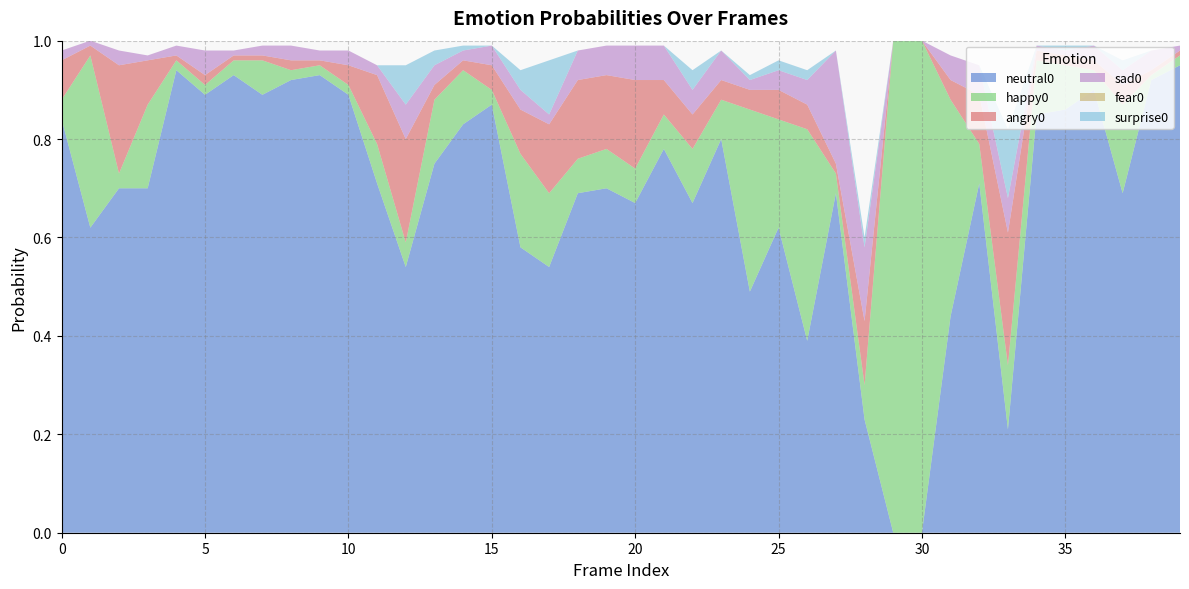

Reading left to right, what are all the values shown in this chart?

neutral0: 0.8	0.6	0.7	0.7	0.9	0.9	0.9	0.9	0.9	0.9	0.9	0.7	0.5	0.8	0.8	0.9	0.6	0.5	0.7	0.7	0.7	0.8	0.7	0.8	0.5	0.6	0.4	0.7	0.2	0.0	0.0	0.4	0.7	0.2	0.8	0.9	0.9	0.7	0.9	0.9
happy0: 0.0	0.3	0.0	0.2	0.0	0.0	0.0	0.1	0.0	0.0	0.0	0.1	0.1	0.1	0.1	0.0	0.2	0.1	0.1	0.1	0.1	0.1	0.1	0.1	0.4	0.2	0.4	0.0	0.1	1.0	1.0	0.4	0.1	0.1	0.1	0.1	0.0	0.2	0.0	0.0
angry0: 0.1	0.0	0.2	0.1	0.0	0.0	0.0	0.0	0.0	0.0	0.0	0.1	0.2	0.0	0.0	0.1	0.1	0.1	0.2	0.1	0.2	0.1	0.1	0.0	0.0	0.1	0.1	0.0	0.1	0.0	0.0	0.0	0.1	0.3	0.0	0.0	0.0	0.0	0.0	0.0
sad0: 0.0	0.0	0.0	0.0	0.0	0.1	0.0	0.0	0.0	0.0	0.0	0.0	0.1	0.0	0.0	0.0	0.0	0.0	0.1	0.1	0.1	0.1	0.1	0.1	0.0	0.0	0.1	0.2	0.1	0.0	0.0	0.1	0.1	0.1	0.0	0.0	0.0	0.0	0.0	0.0
fear0: 0.0	0.0	0.0	0.0	0.0	0.0	0.0	0.0	0.0	0.0	0.0	0.0	0.0	0.0	0.0	0.0	0.0	0.0	0.0	0.0	0.0	0.0	0.0	0.0	0.0	0.0	0.0	0.0	0.0	0.0	0.0	0.0	0.0	0.0	0.0	0.0	0.0	0.0	0.0	0.0
surprise0: 0.0	0.0	0.0	0.0	0.0	0.0	0.0	0.0	0.0	0.0	0.0	0.0	0.1	0.0	0.0	0.0	0.0	0.1	0.0	0.0	0.0	0.0	0.0	0.0	0.0	0.0	0.0	0.0	0.0	0.0	0.0	0.0	0.0	0.1	0.0	0.0	0.0	0.0	0.0	0.0